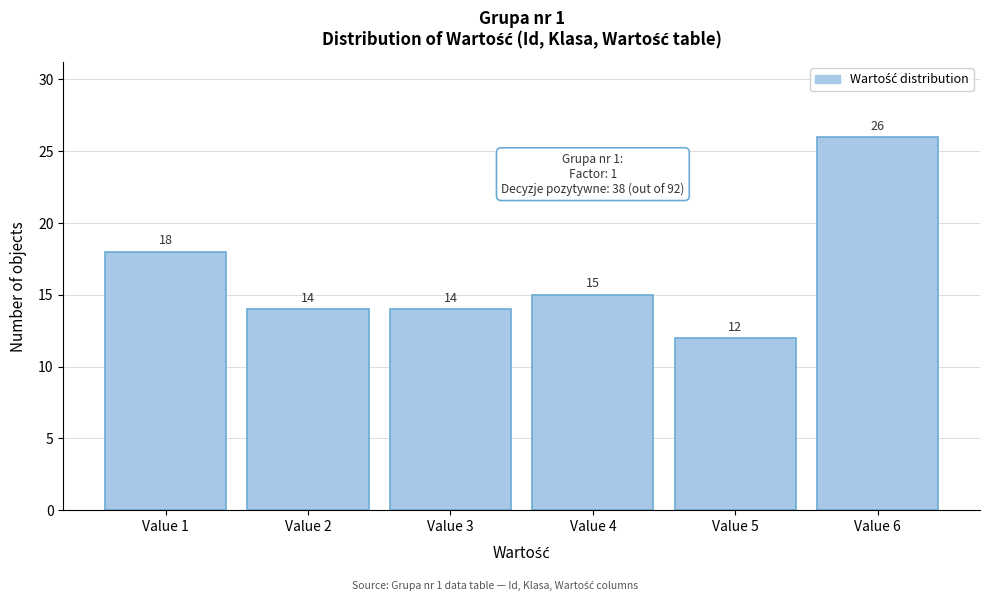

Reading right to left, what are all the values shown in this chart?

Value 6=26	Value 5=12	Value 4=15	Value 3=14	Value 2=14	Value 1=18